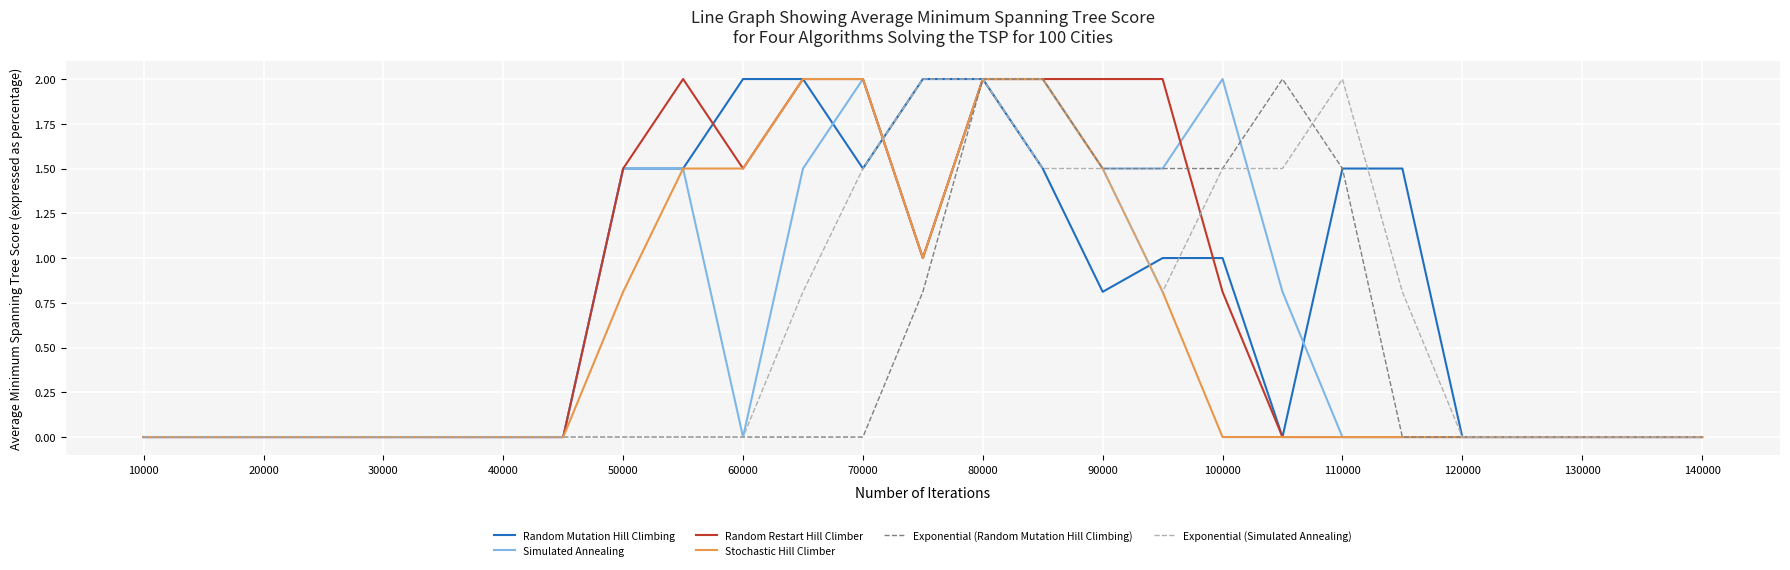

What is the greatest value displayed?

2.0